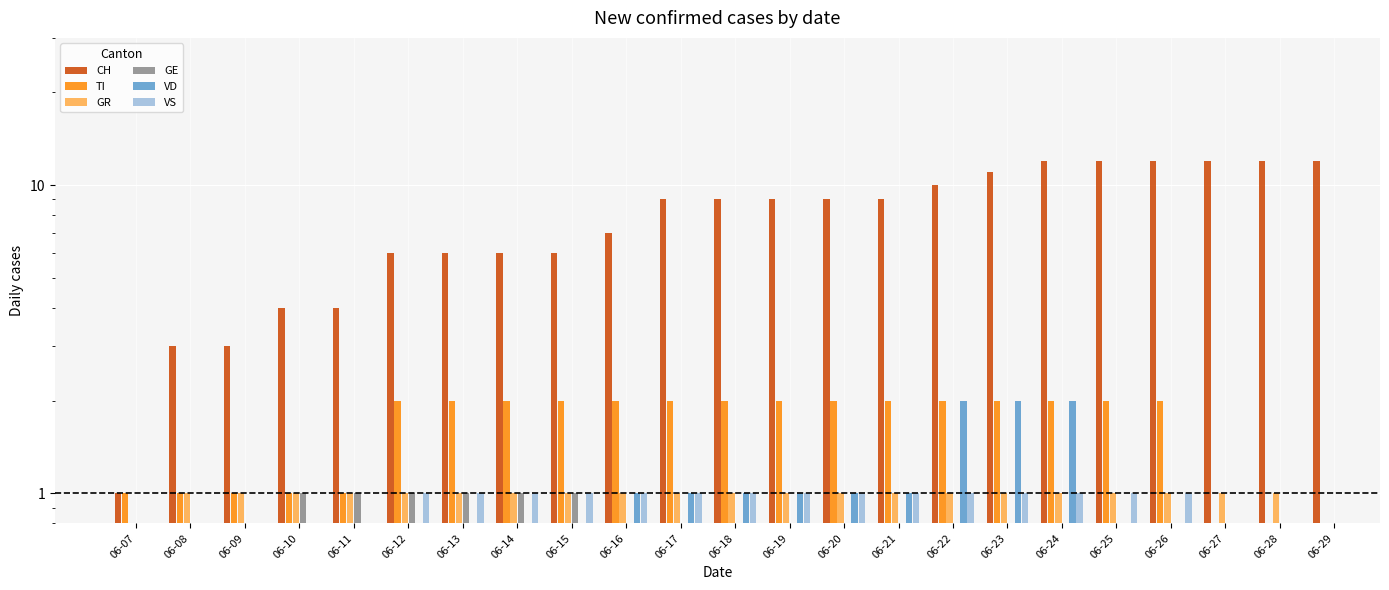

The value of CH at 06-26 is 12.0. True or false?

True